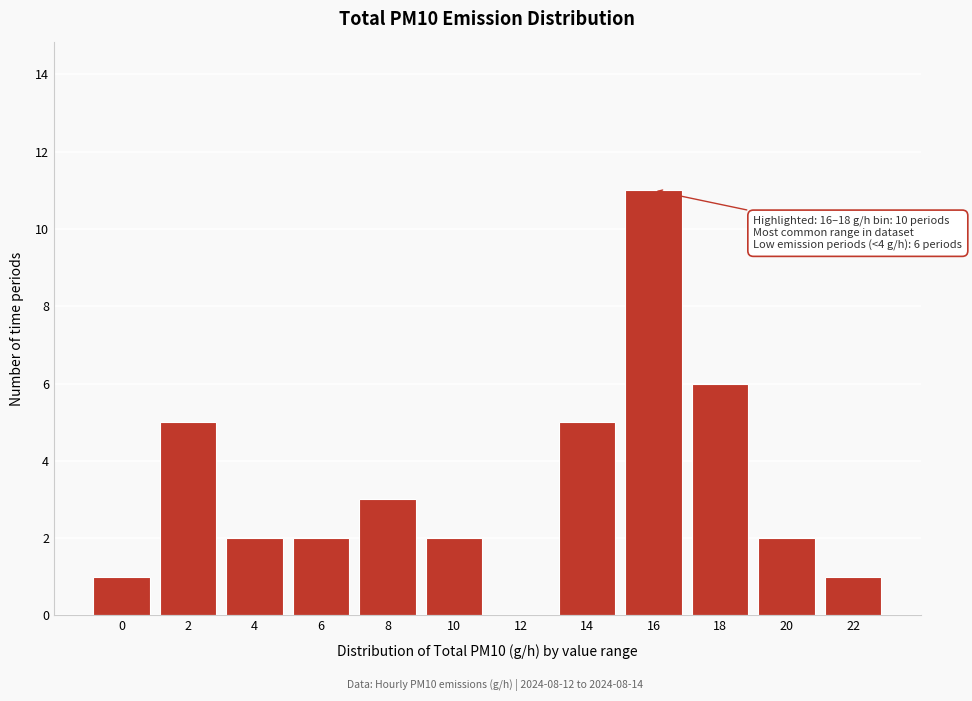

Reading left to right, list all the values displayed in this chart.

0=1	2=5	4=2	6=2	8=3	10=2	12=0	14=5	16=11	18=6	20=2	22=1